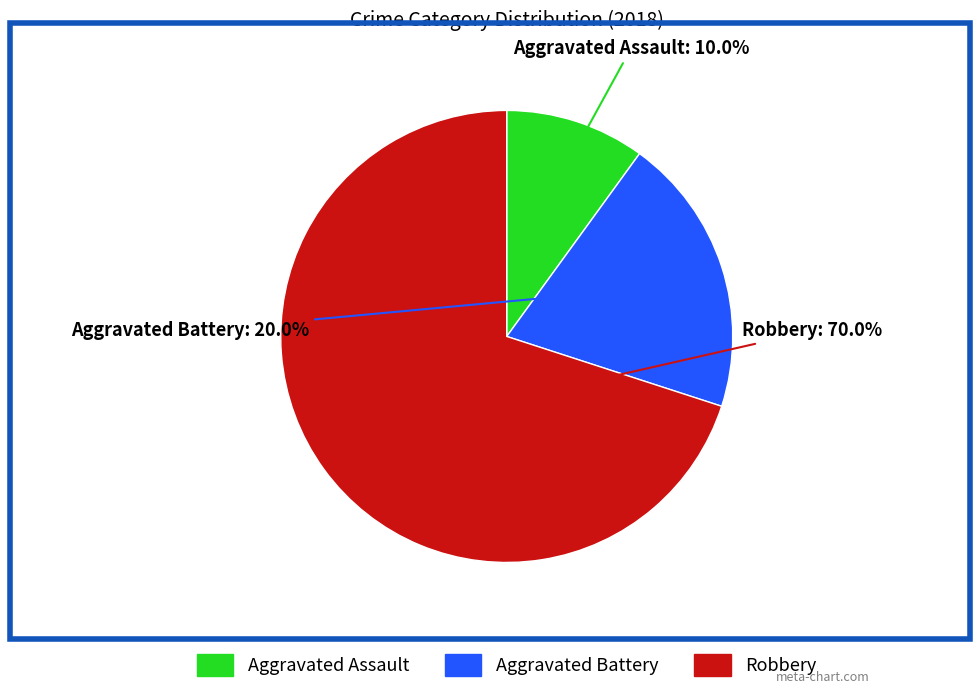

Which category has the smallest portion of the pie?

Aggravated Assault